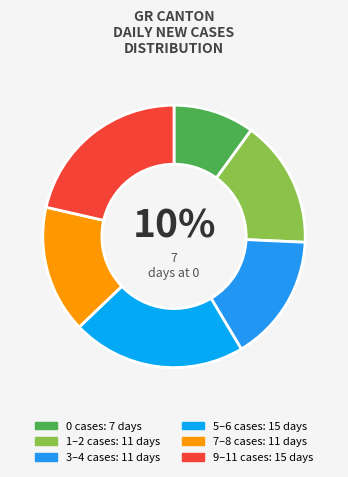

Count the number of slices in the pie.

6